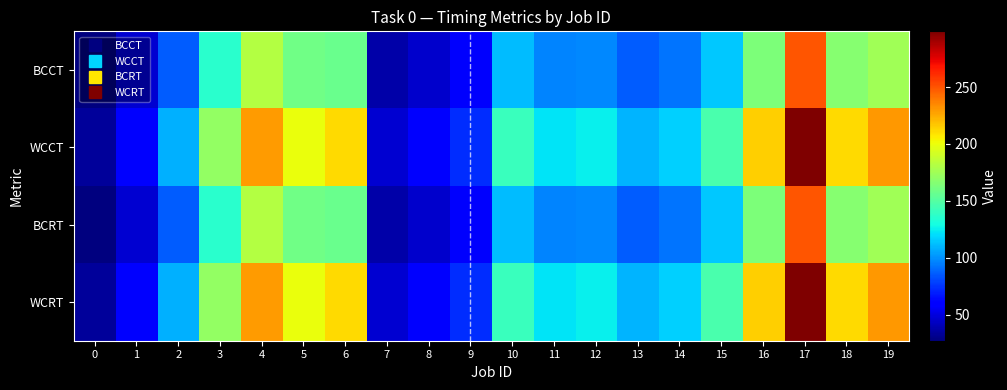

Which series changed the most between 8 and 11?

WCCT